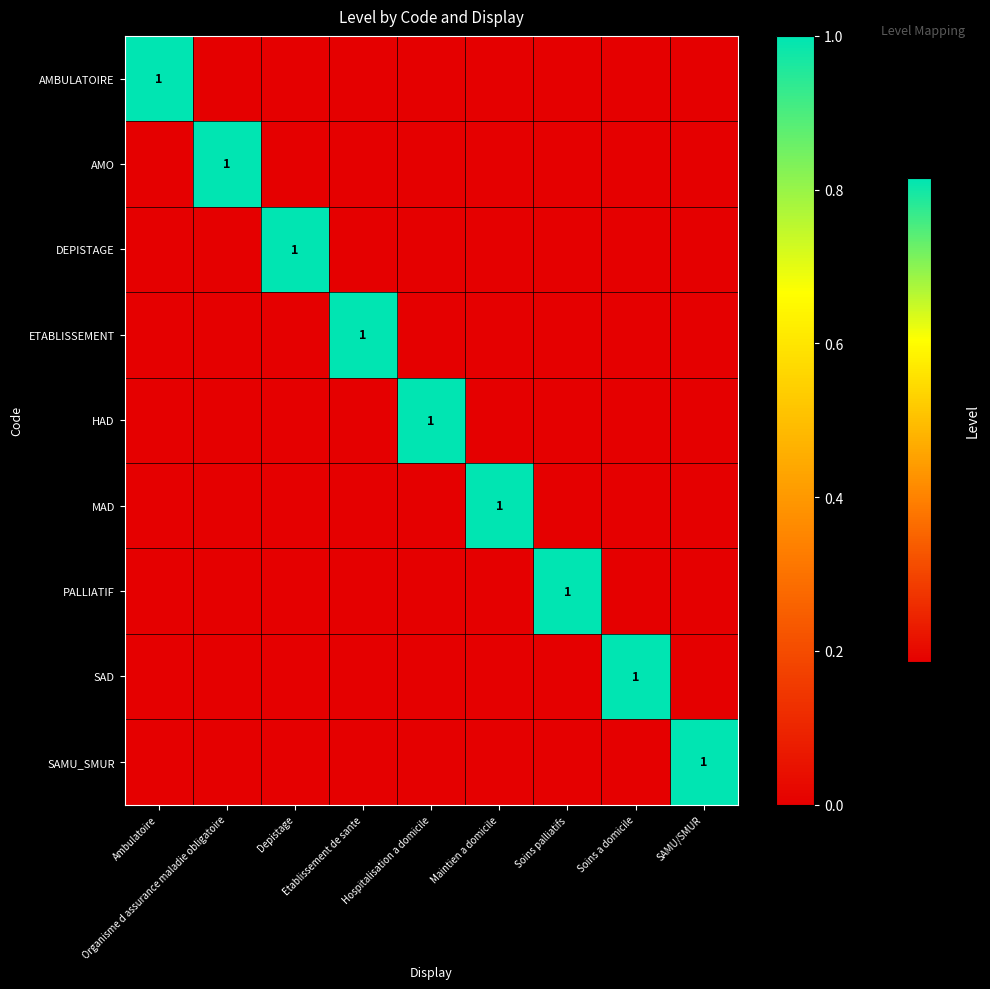

What is the total value across all series at SAMU/SMUR?

1